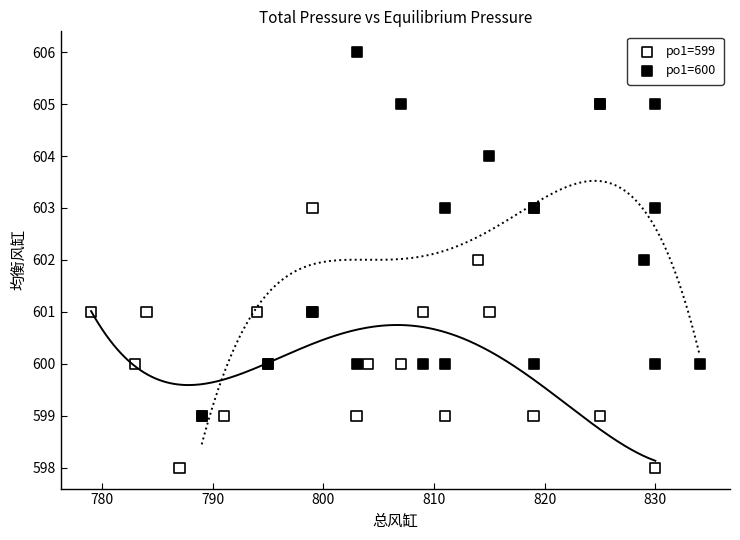

Which series has the largest Y range (max minus min)?

po1=600